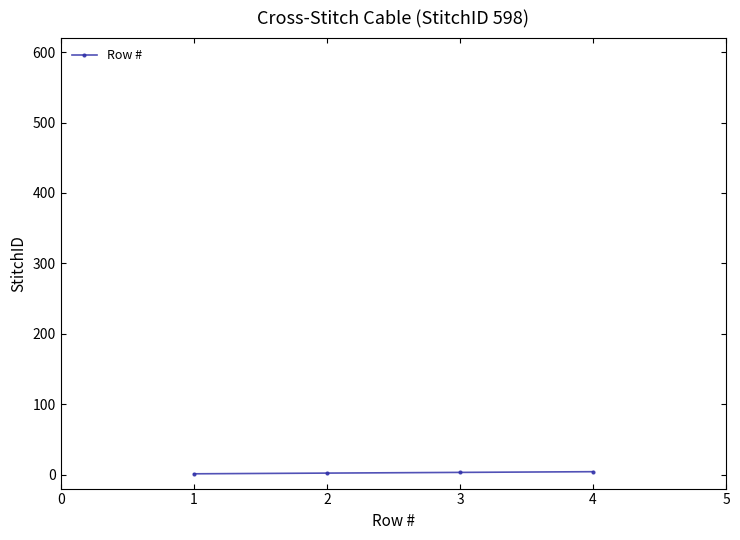

True or false: there are more than 1 points higher than both neighbors.

False